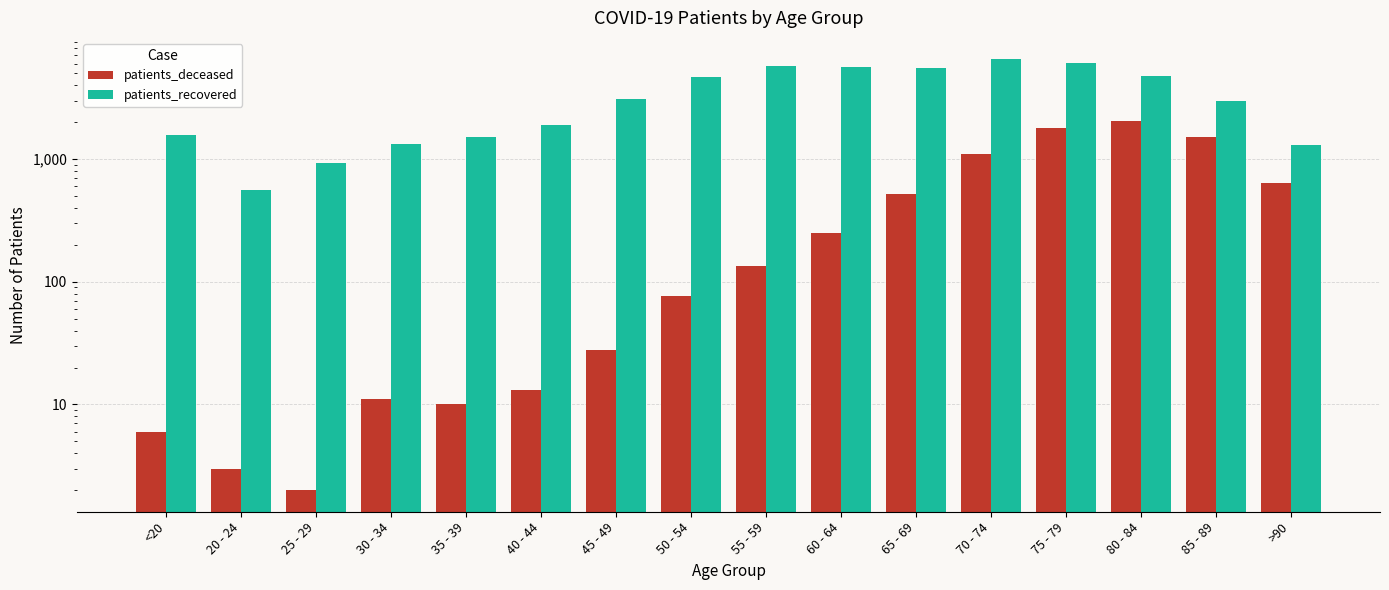

Reading right to left, extract all data points from this chart.

patients_deceased: 642	1509	2065	1798	1095	523	250	134	77	28	13	10	11	2	3	6
patients_recovered: 1299	2960	4780	6099	6500	5544	5674	5692	4717	3072	1895	1527	1341	925	559	1574